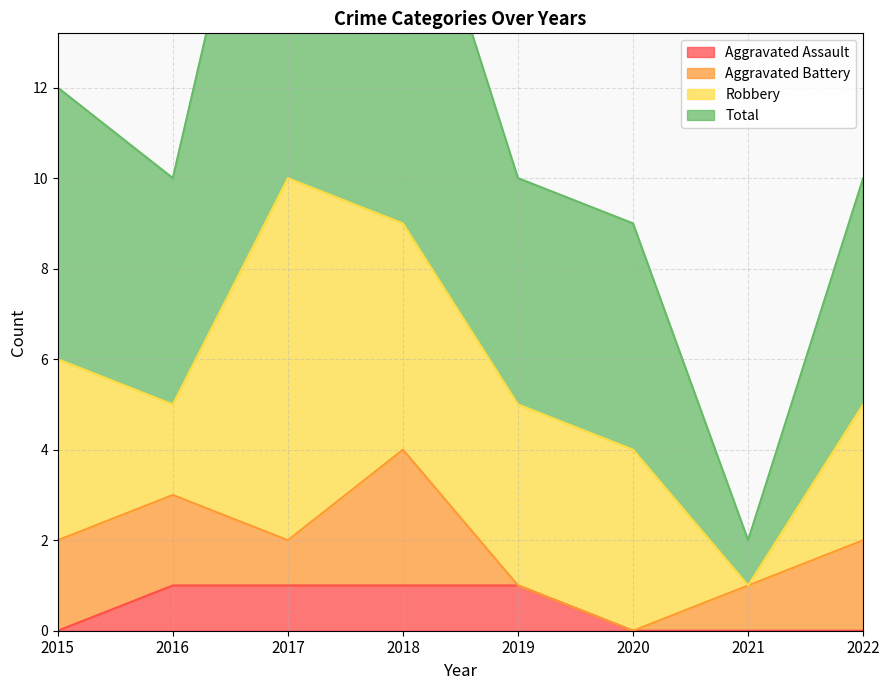

The value of Aggravated Assault at 2019 is 1. True or false?

True